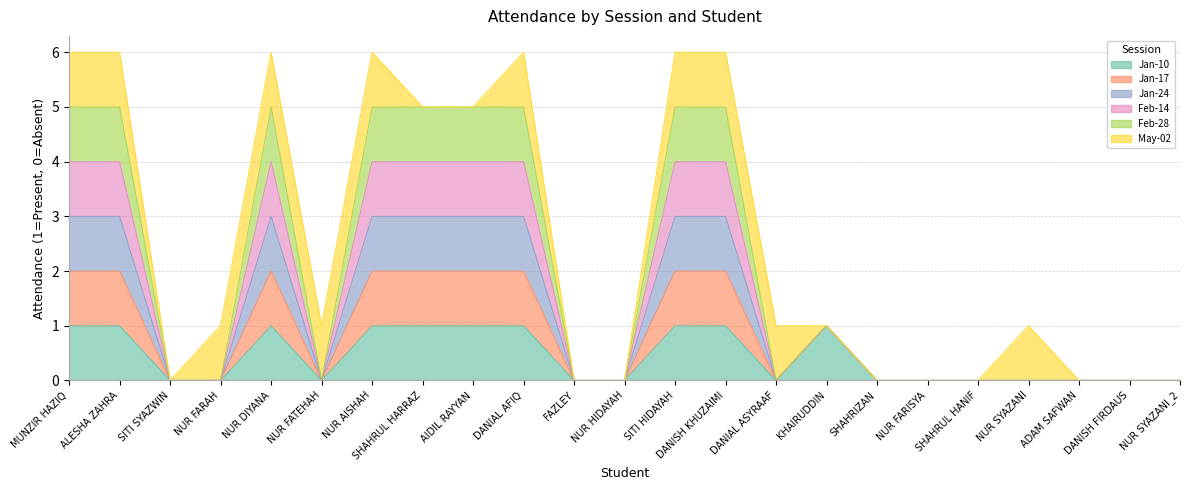

List the labels in order of col_20 (Feb-14) value, largest first.

MUNZIR HAZIQ, ALESHA ZAHRA, NUR DIYANA, NUR AISHAH, SHAHRUL HARRAZ, AIDIL RAYYAN, DANIAL AFIQ, SITI HIDAYAH, DANISH KHUZAIMI, KHAIRUDDIN, SITI SYAZWIN, NUR FARAH, NUR FATEHAH, FAZLEY, NUR HIDAYAH, DANIAL ASYRAAF, SHAHRIZAN, NUR FARISYA, SHAHRUL HANIF, NUR SYAZANI, ADAM SAFWAN, DANISH FIRDAUS, NUR SYAZANI_2